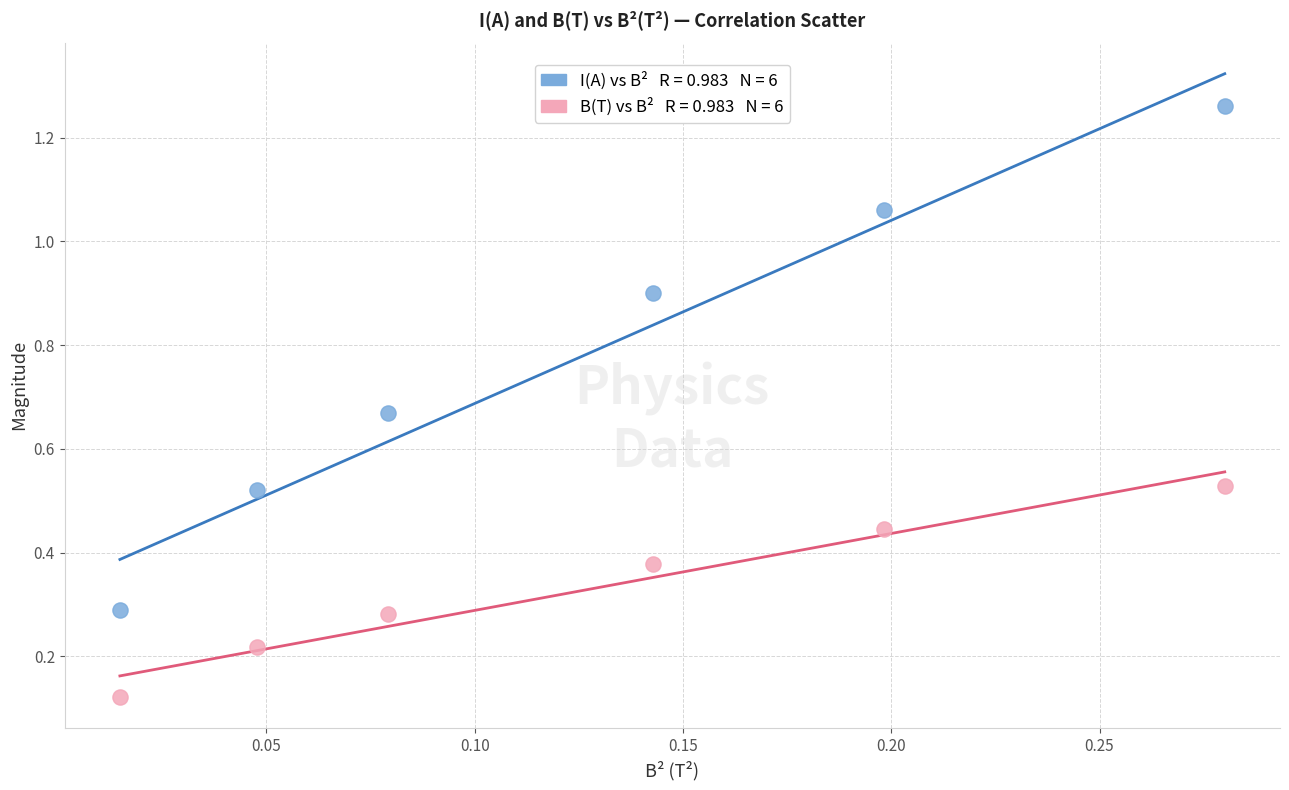

Count the number of points in this scatter plot.

12